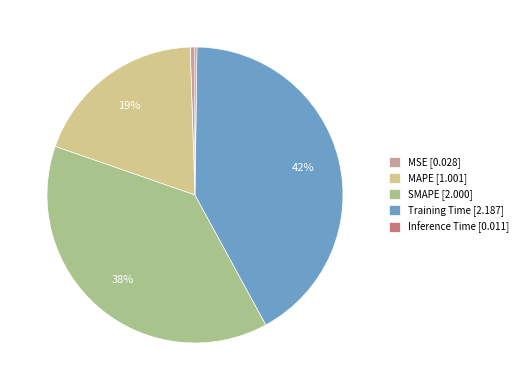

Between Training Time [2.187] and MAPE [1.001], which is larger?

Training Time [2.187]